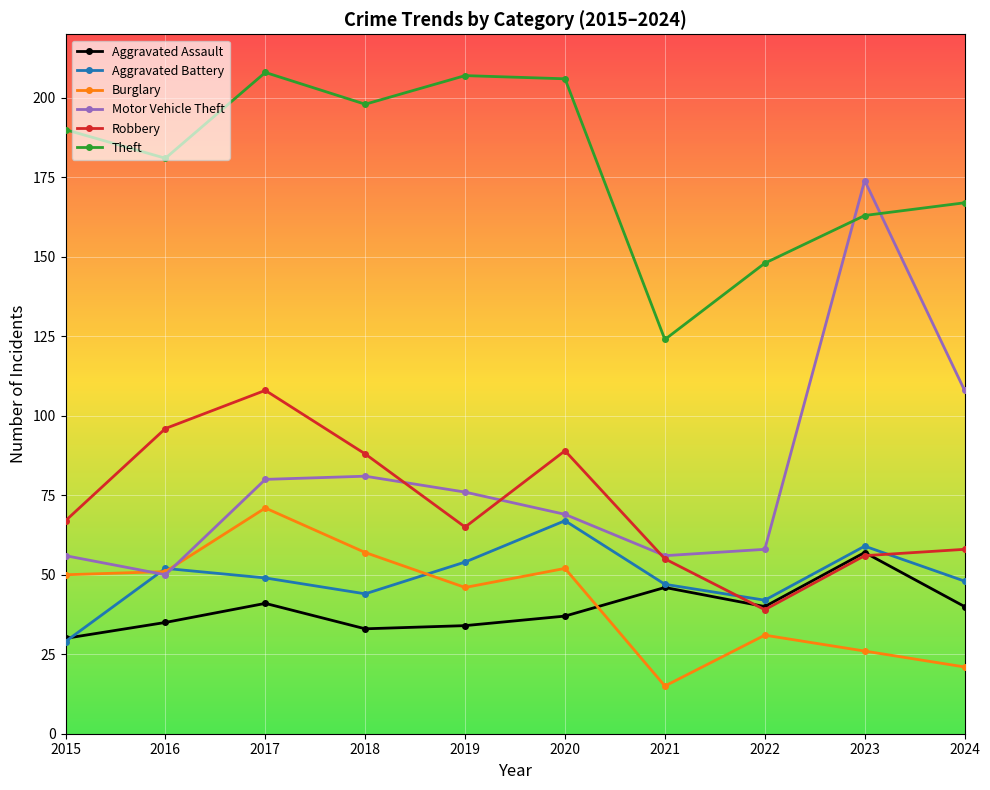

Reading right to left, what are all the values shown in this chart?

Aggravated Assault: 40	57	40	46	37	34	33	41	35	30
Aggravated Battery: 48	59	42	47	67	54	44	49	52	29
Burglary: 21	26	31	15	52	46	57	71	51	50
Motor Vehicle Theft: 108	174	58	56	69	76	81	80	50	56
Robbery: 58	56	39	55	89	65	88	108	96	67
Theft: 167	163	148	124	206	207	198	208	181	190